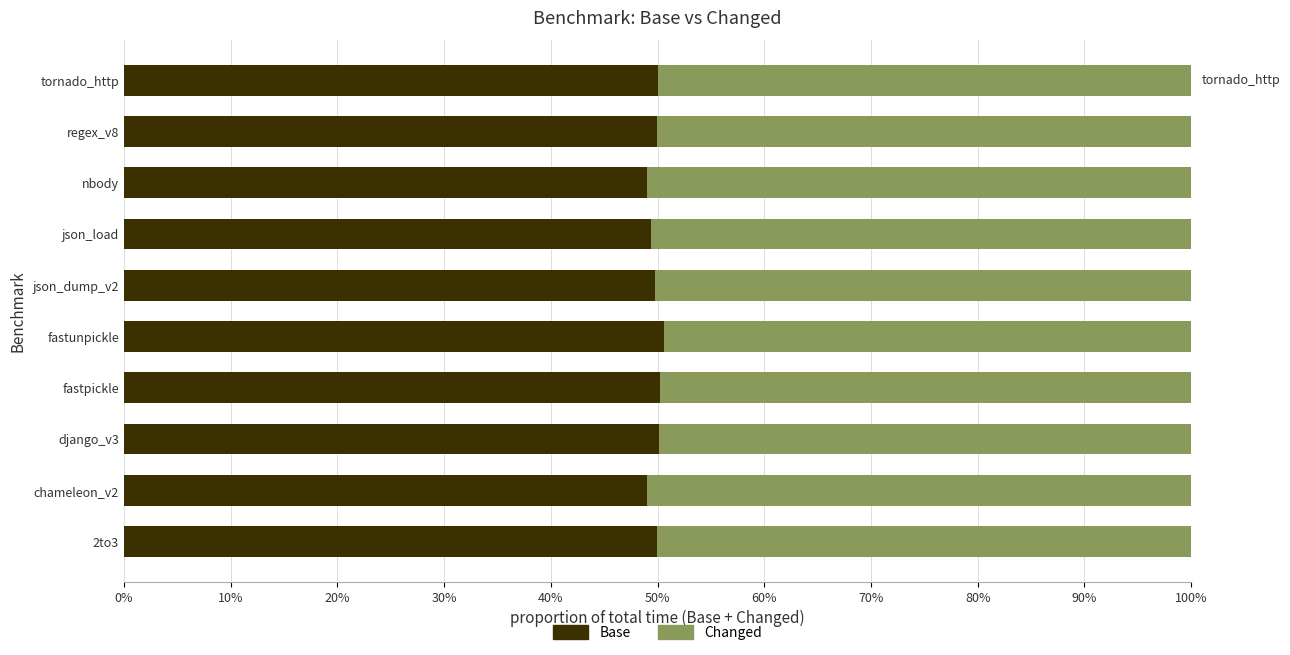

What are all the series names shown in the legend?

Base, Changed